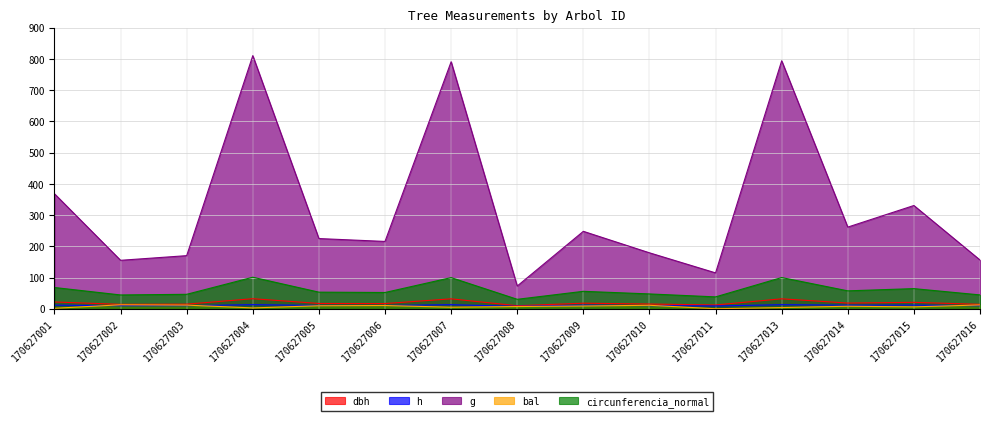

Where does the circunferencia_normal series first go above 53?

170627001